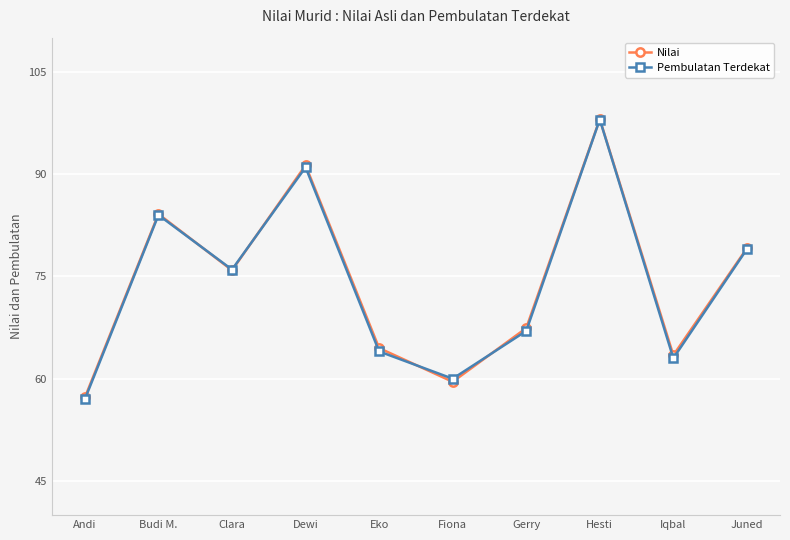

In Nilai, how many points are higher than both neighbors (excluding endpoints)?

3